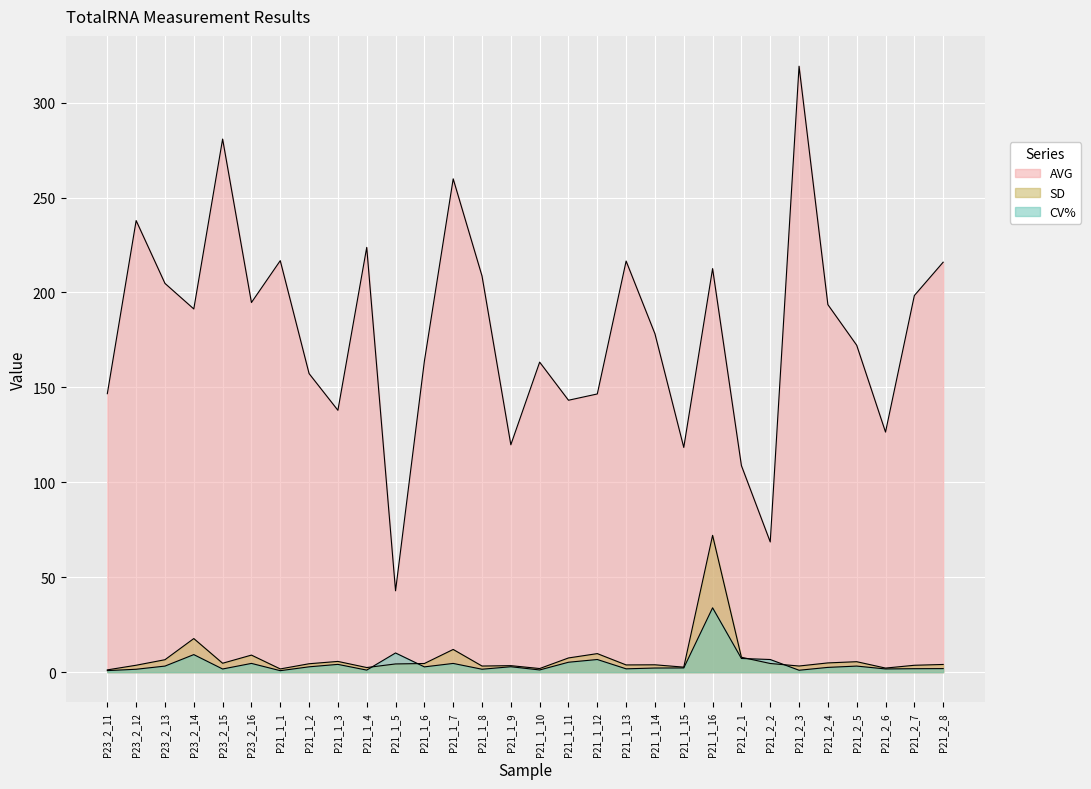

Between P21_1_12 and P21_1_13, which series saw the biggest shift?

AVG